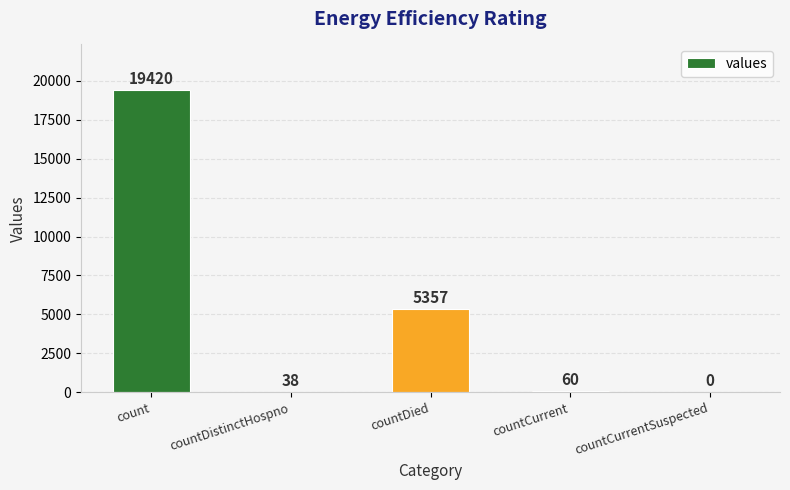

What value does the data have at countDied, to the nearest 50?

5350